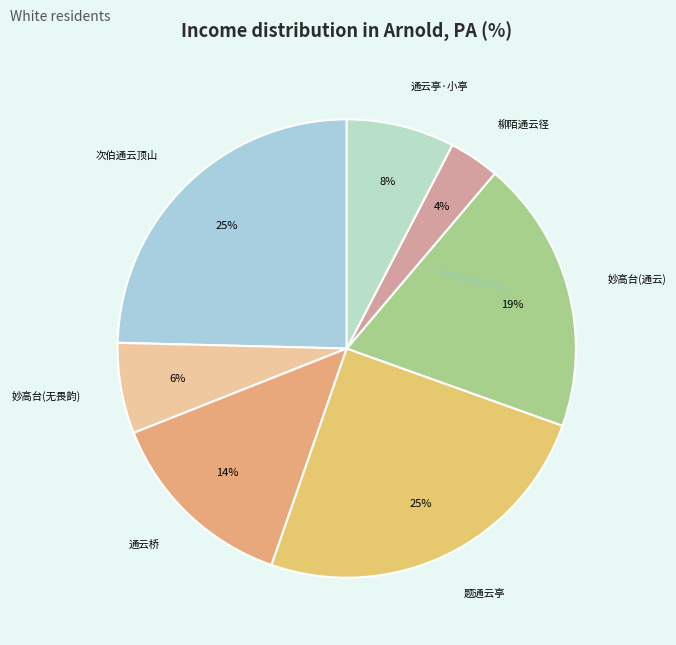

How many slices are in this pie chart?

7